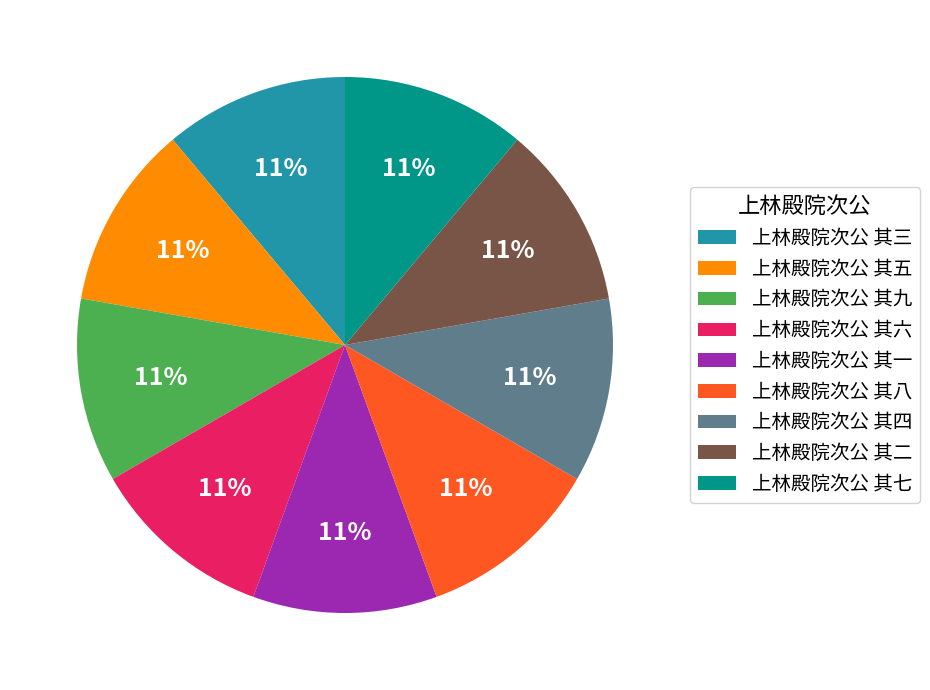

How many slices are in this pie chart?

9